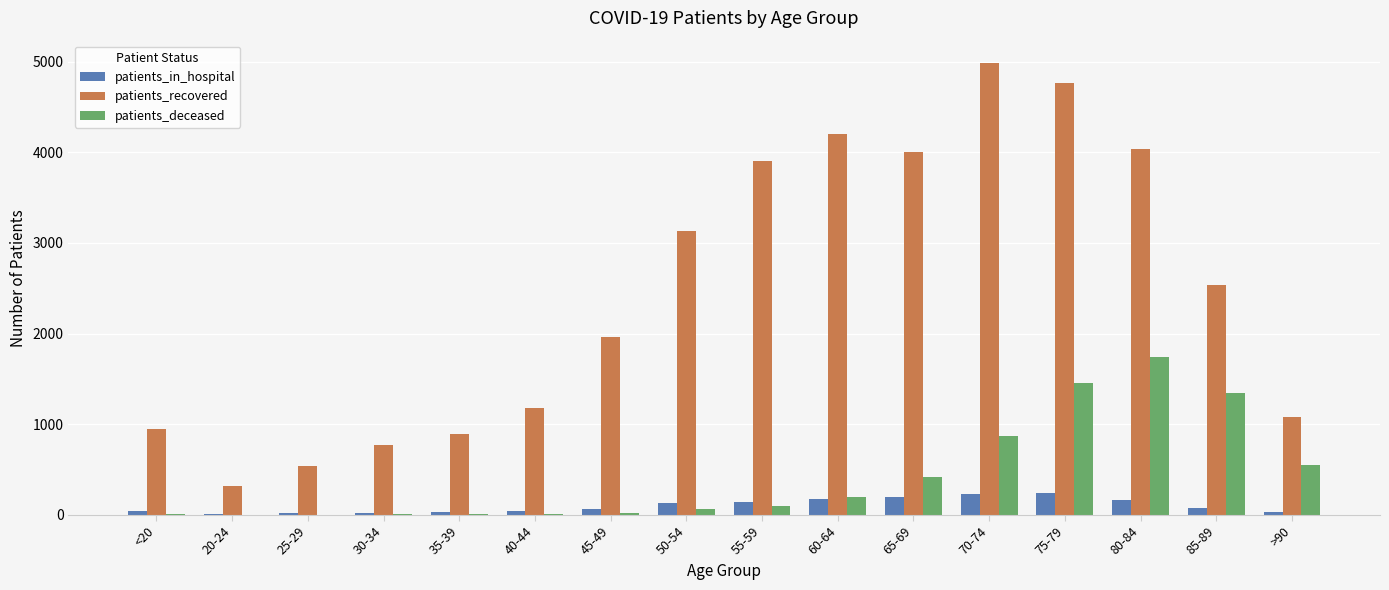

Which label corresponds to the largest value in the chart?

70-74